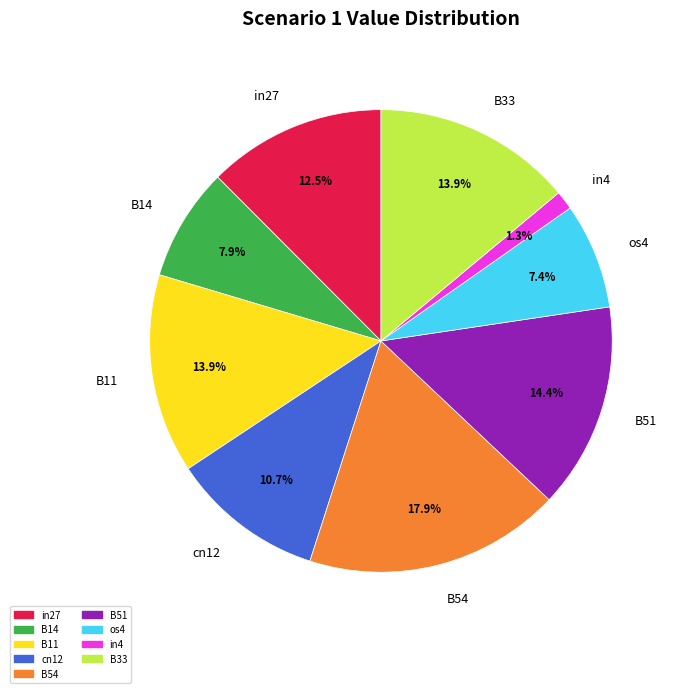

Which category has the biggest portion of the pie?

B54